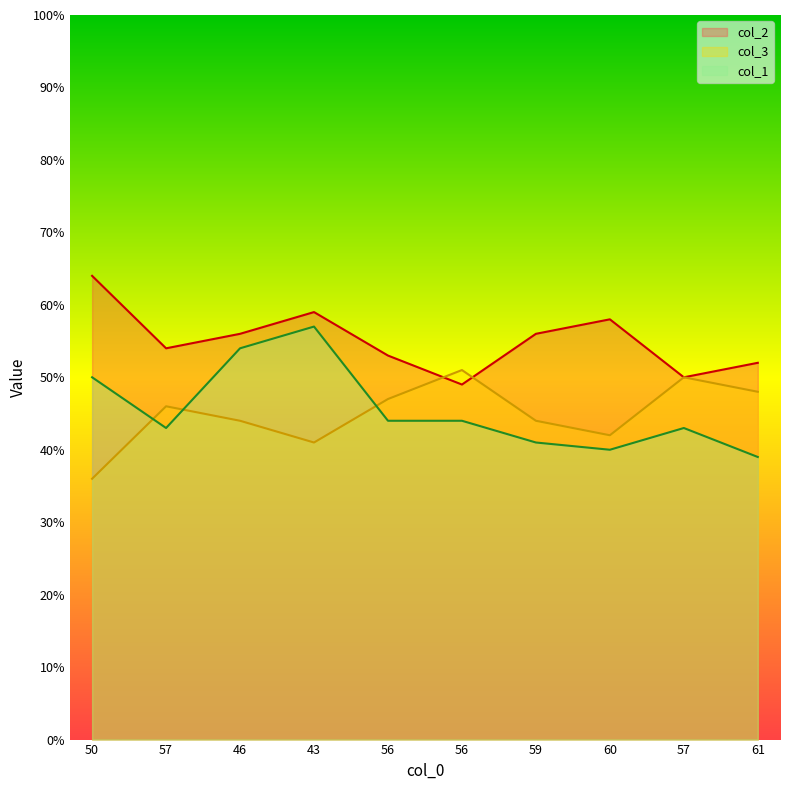

Which category has the highest value in the col_3 series?

56